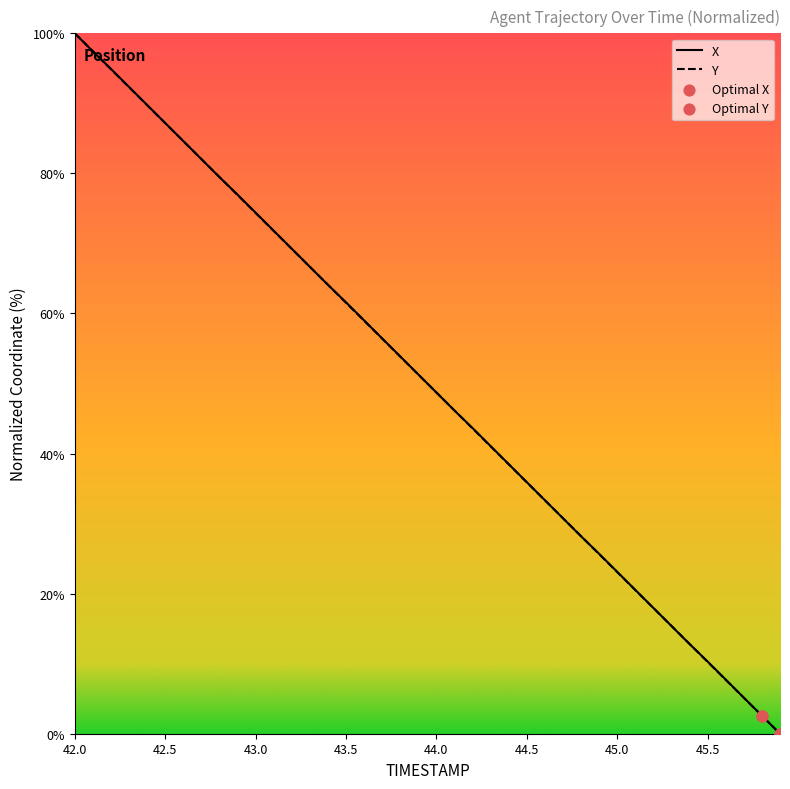

Which series reaches the maximum Y coordinate?

X